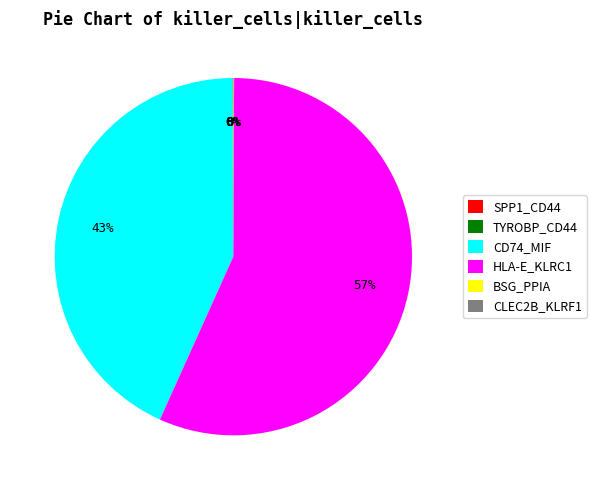

True or false: HLA-E_KLRC1 accounts for 57% of the total.

True